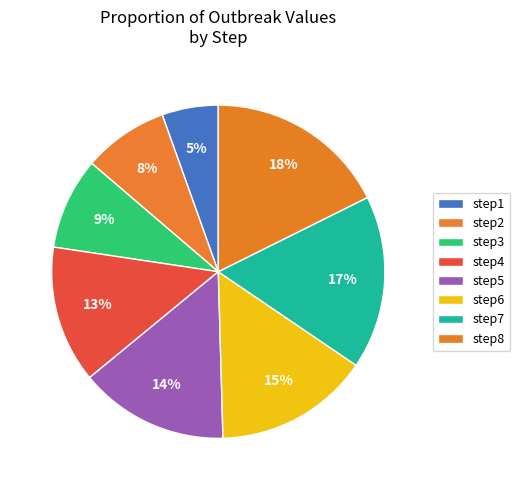

Which category has the smallest portion of the pie?

step1